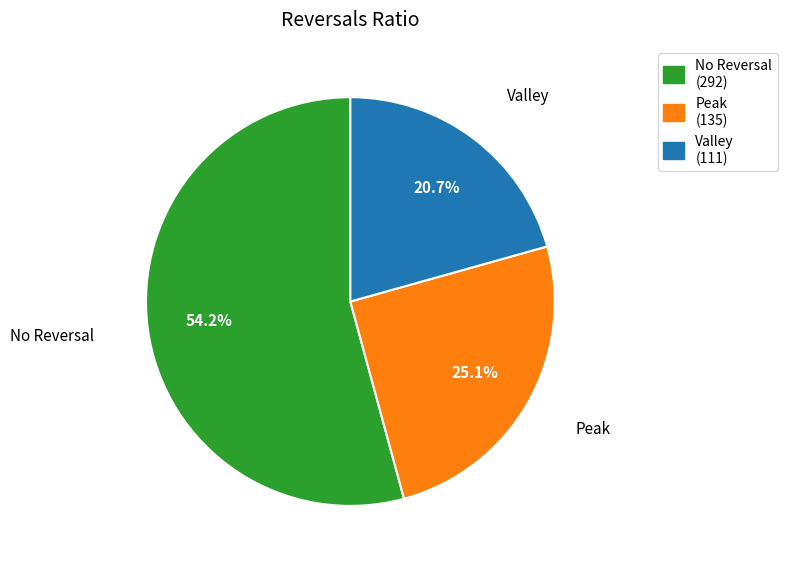

Does any single category account for the majority?

Yes